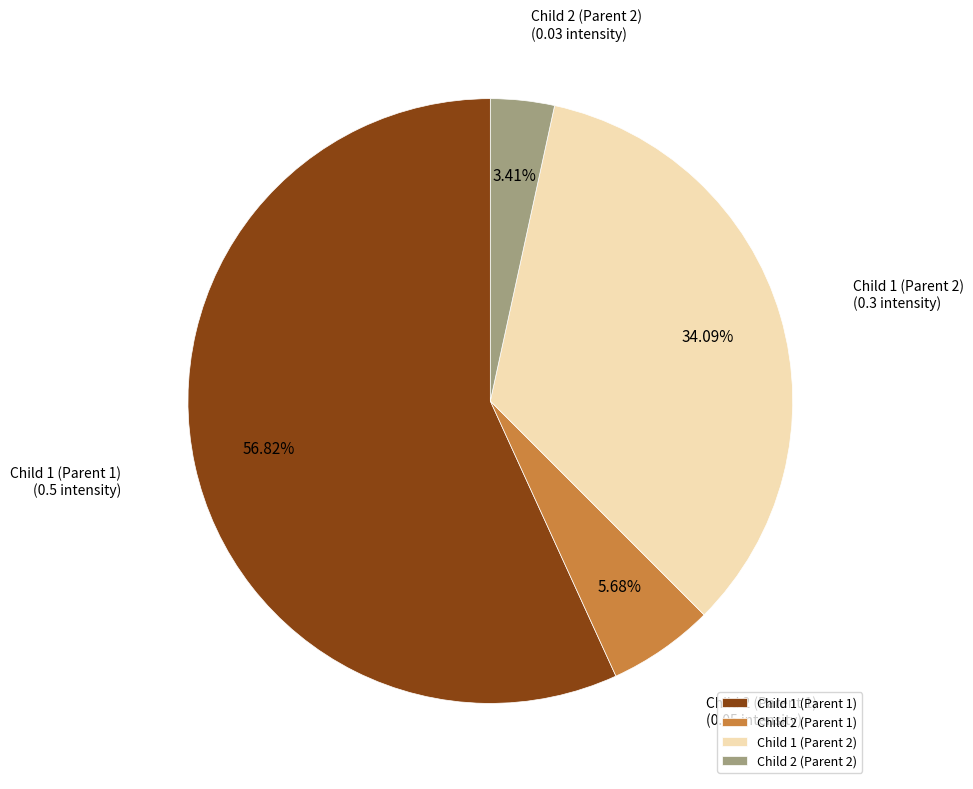

To the nearest percent, what percentage of the pie is Child 1 (Parent 2)?

34%